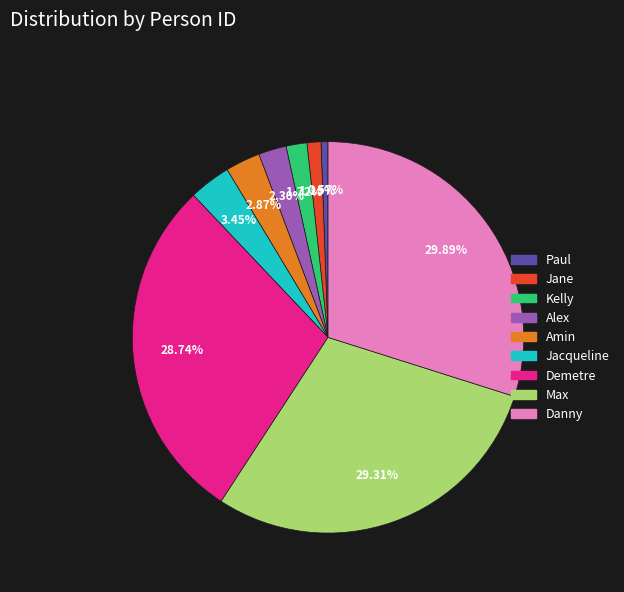

Between Alex and Paul, which is larger?

Alex